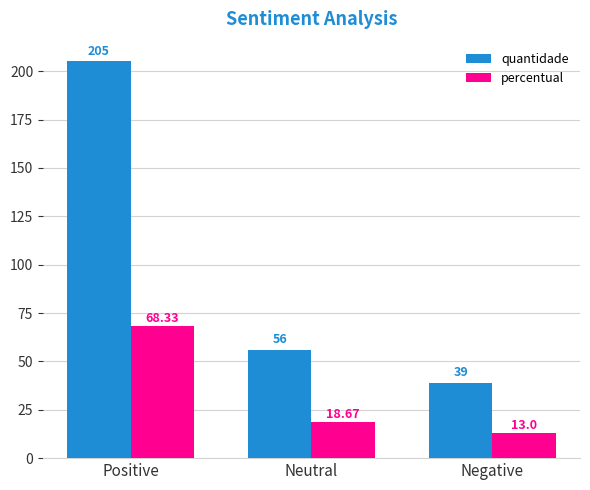

What is the sum of the quantidade values at Positive and Negative?

244.0